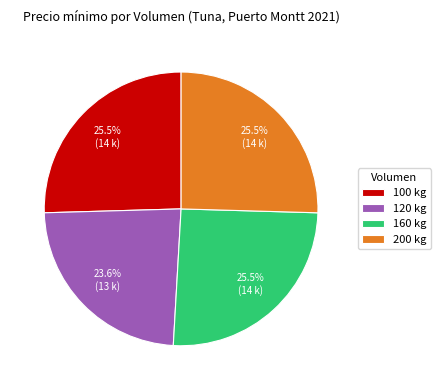

Which slice is the smallest?

120 kg